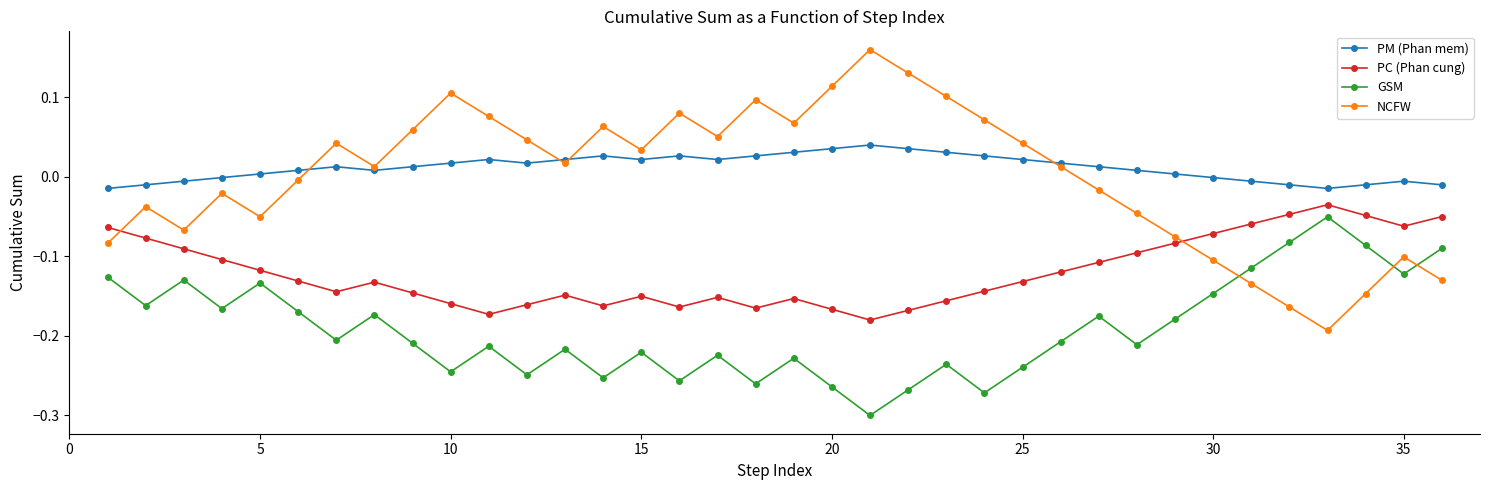

How many lines are shown in the chart?

4